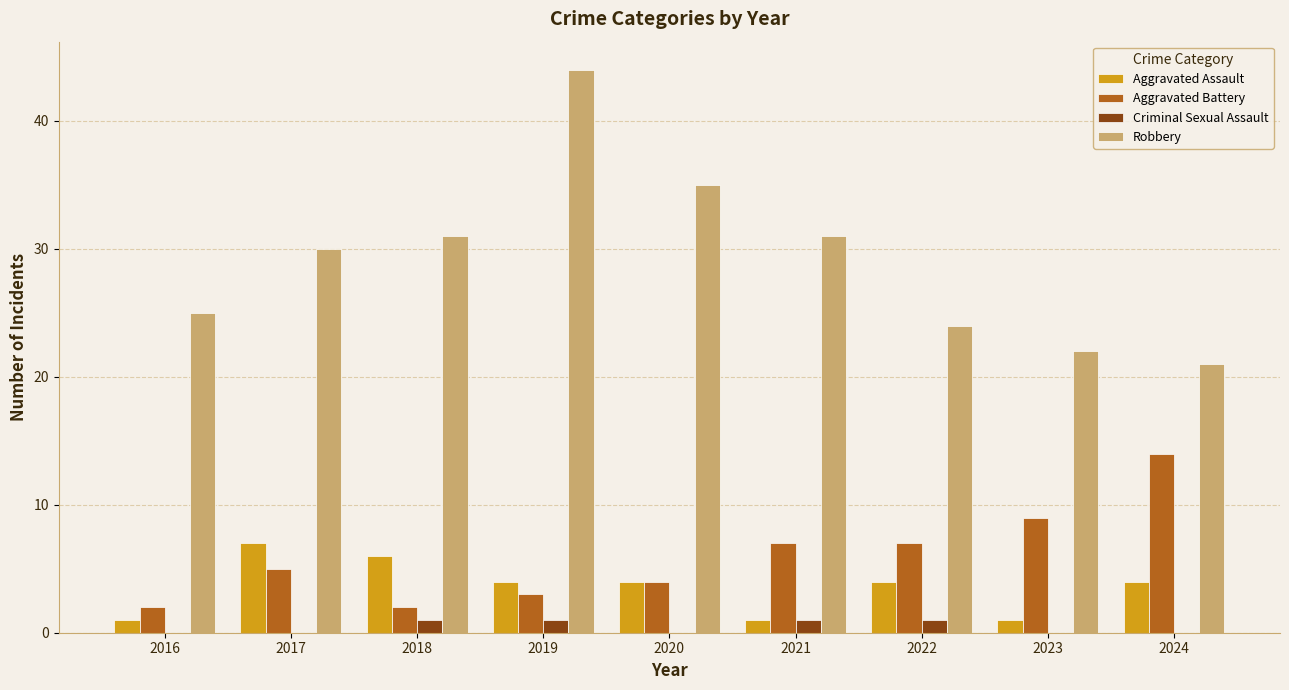

Which category has the highest value in the Aggravated Assault series?

2017